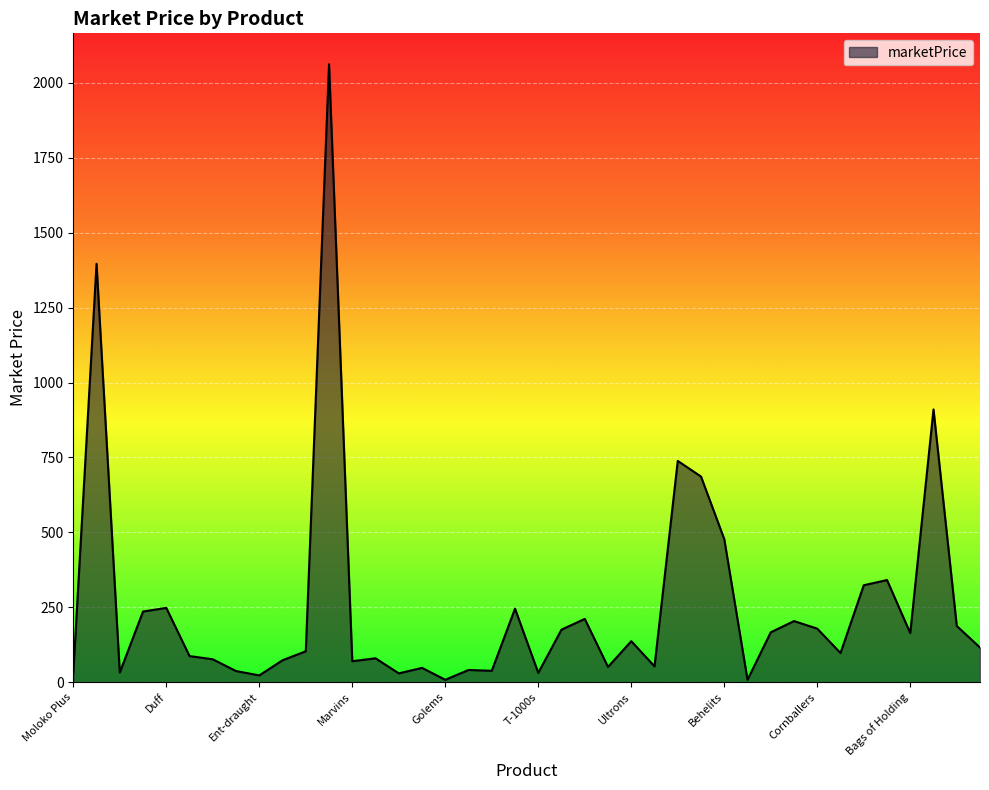

What is the greatest value displayed?

2062.0